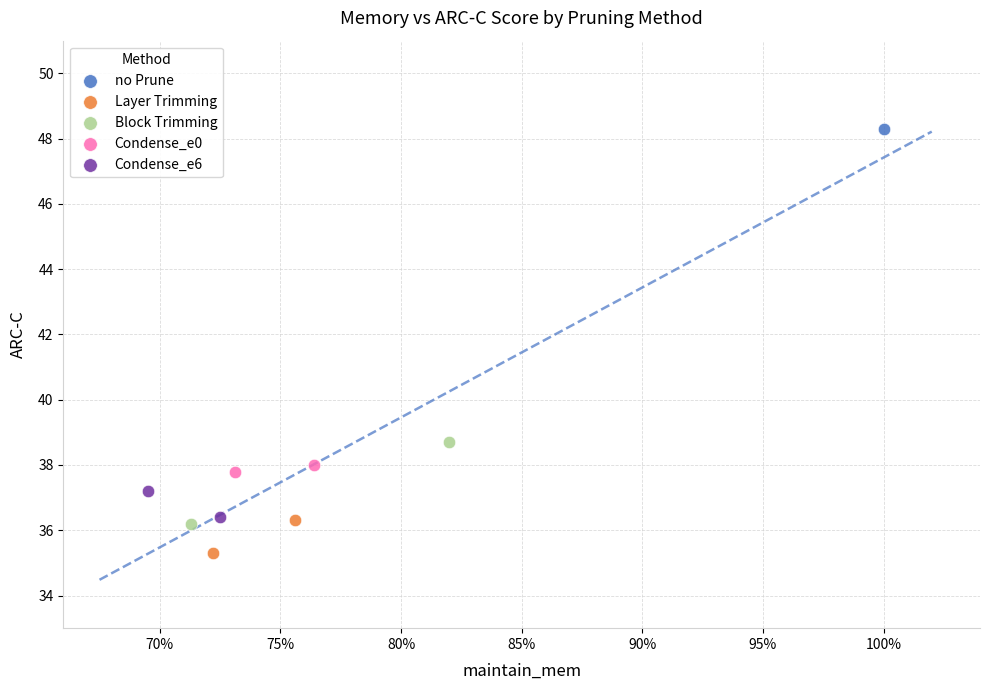

What are all the series names shown in the legend?

no Prune, Layer Trimming, Block Trimming, Condense_e0, Condense_e6